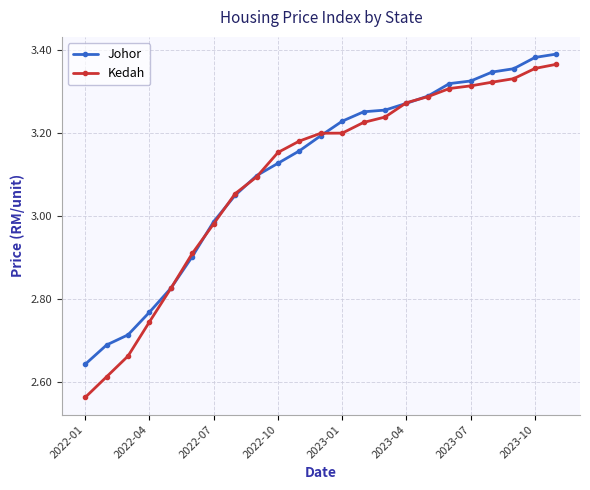

Which series has the widest spread of values?

Kedah